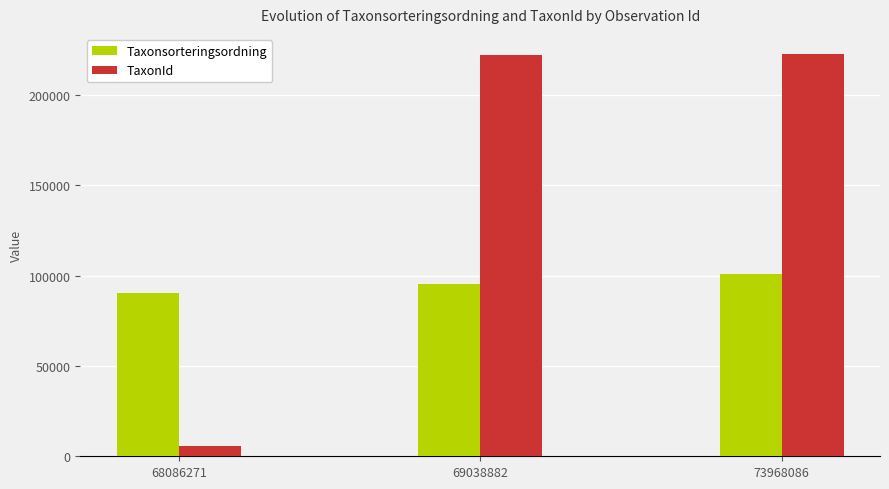

True or false: TaxonId has a value of 222771 at 73968086.

True